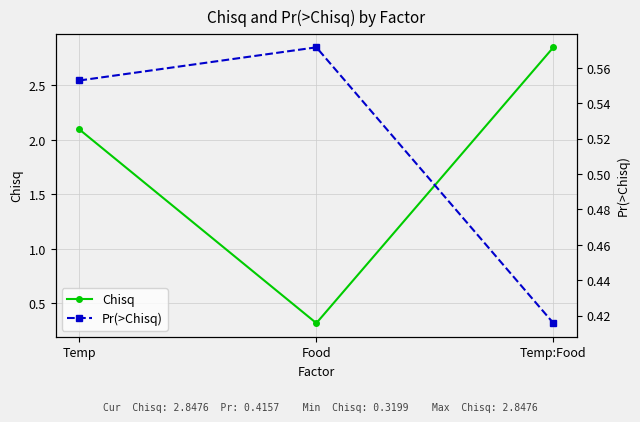

Is this an area chart (filled region under the line)?

No